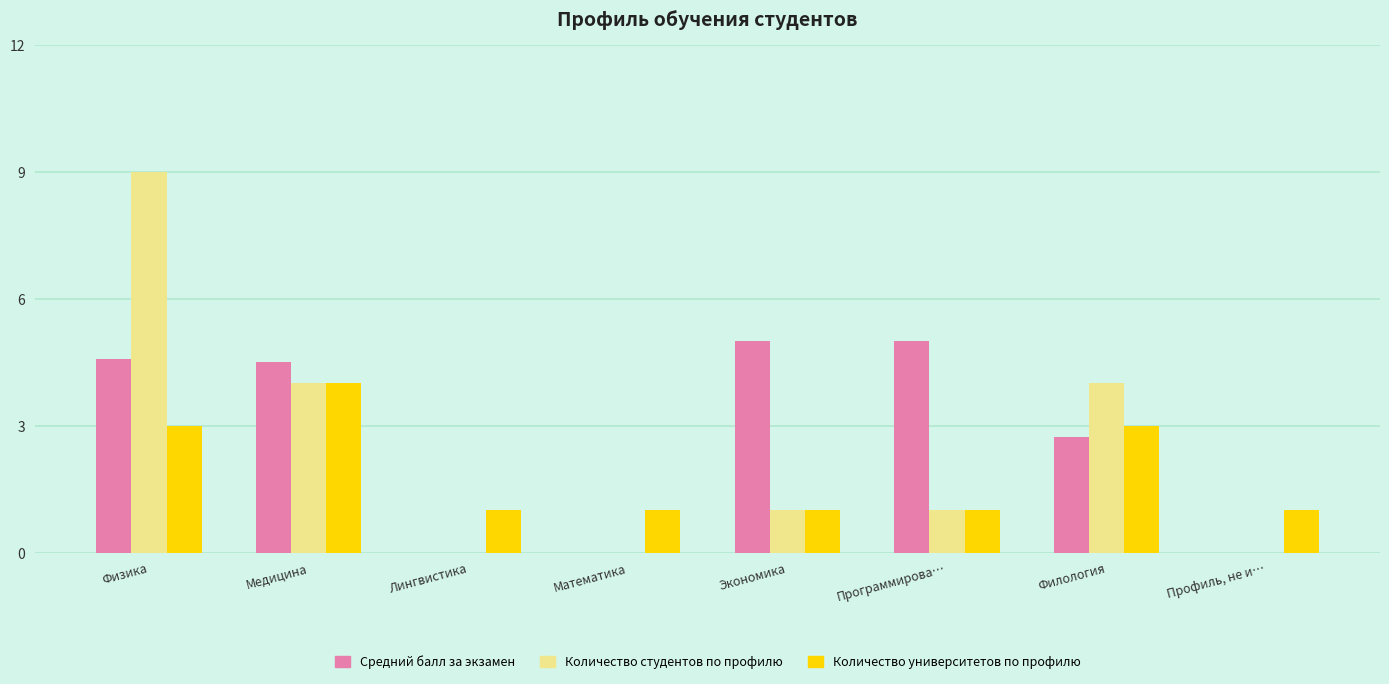

What is the greatest value displayed?

9.0